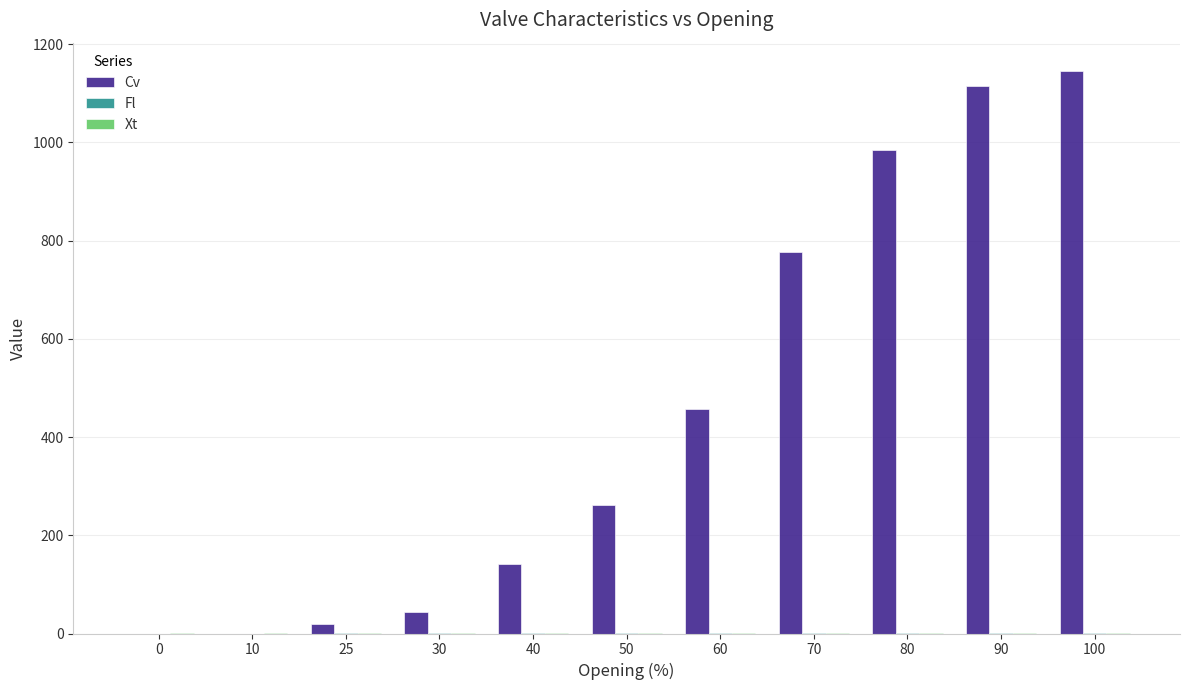

Which series has the largest range (max minus min)?

Cv